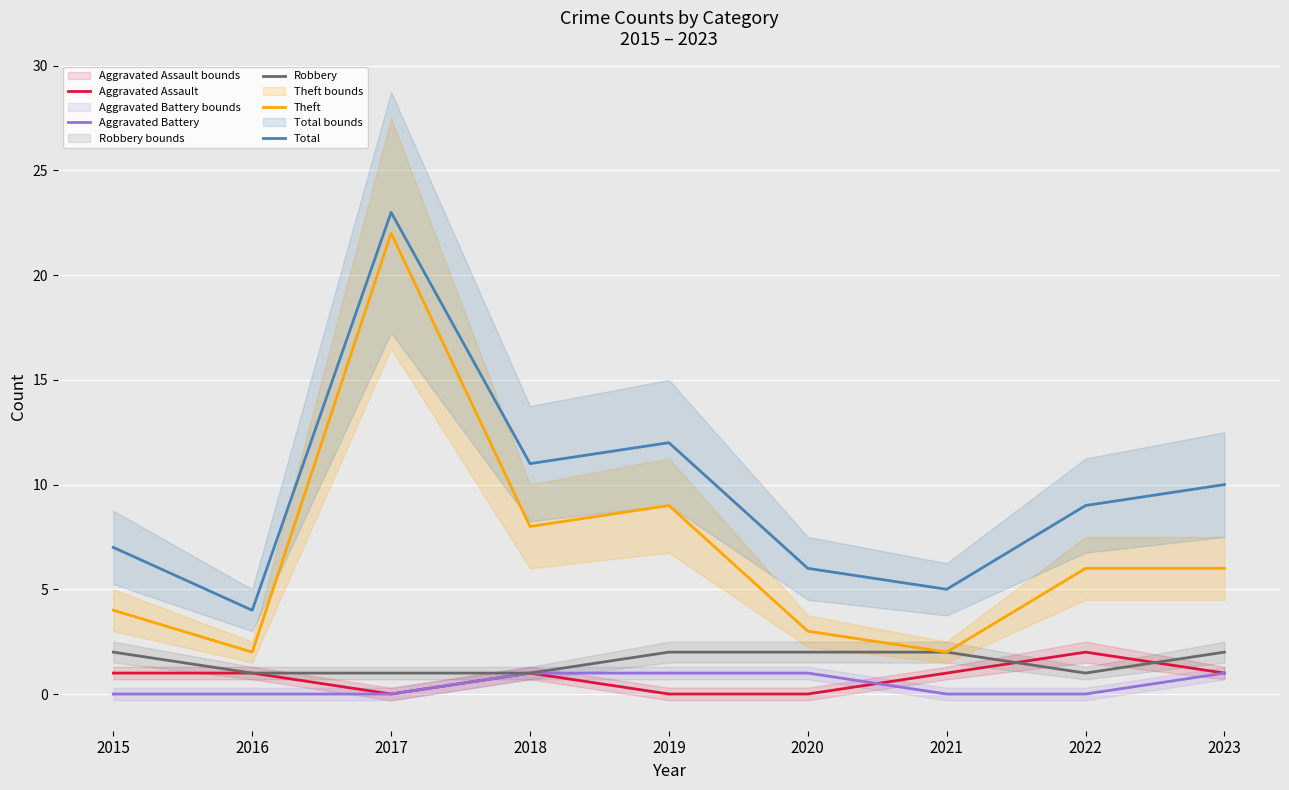

Reading left to right, transcribe all the data shown in this chart.

Aggravated Assault: 1	1	0	1	0	0	1	2	1
Aggravated Battery: 0	0	0	1	1	1	0	0	1
Robbery: 2	1	1	1	2	2	2	1	2
Theft: 4	2	22	8	9	3	2	6	6
Total: 7	4	23	11	12	6	5	9	10